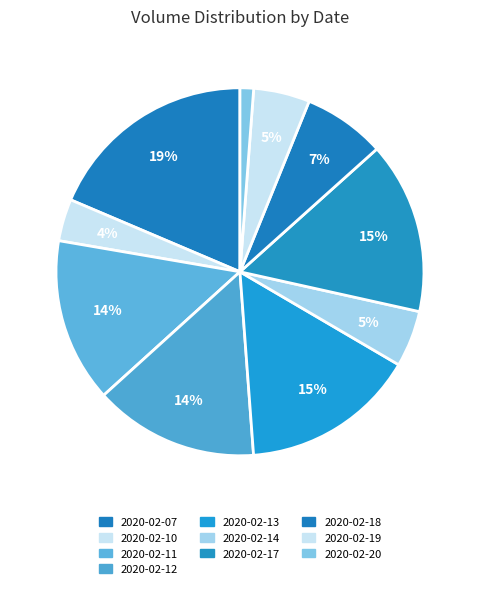

Which slice is the smallest?

2020-02-20